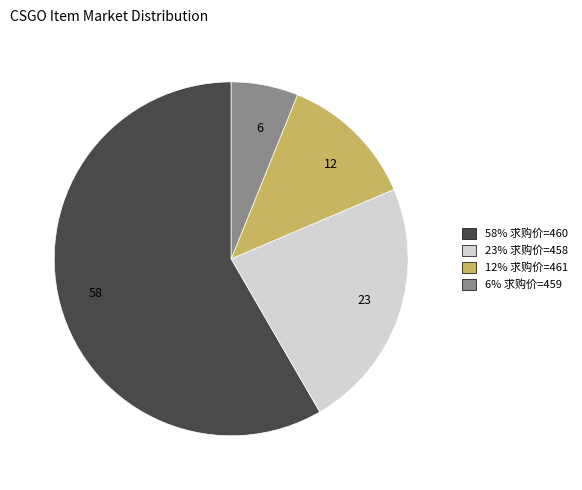

How many segments does this pie chart have?

4